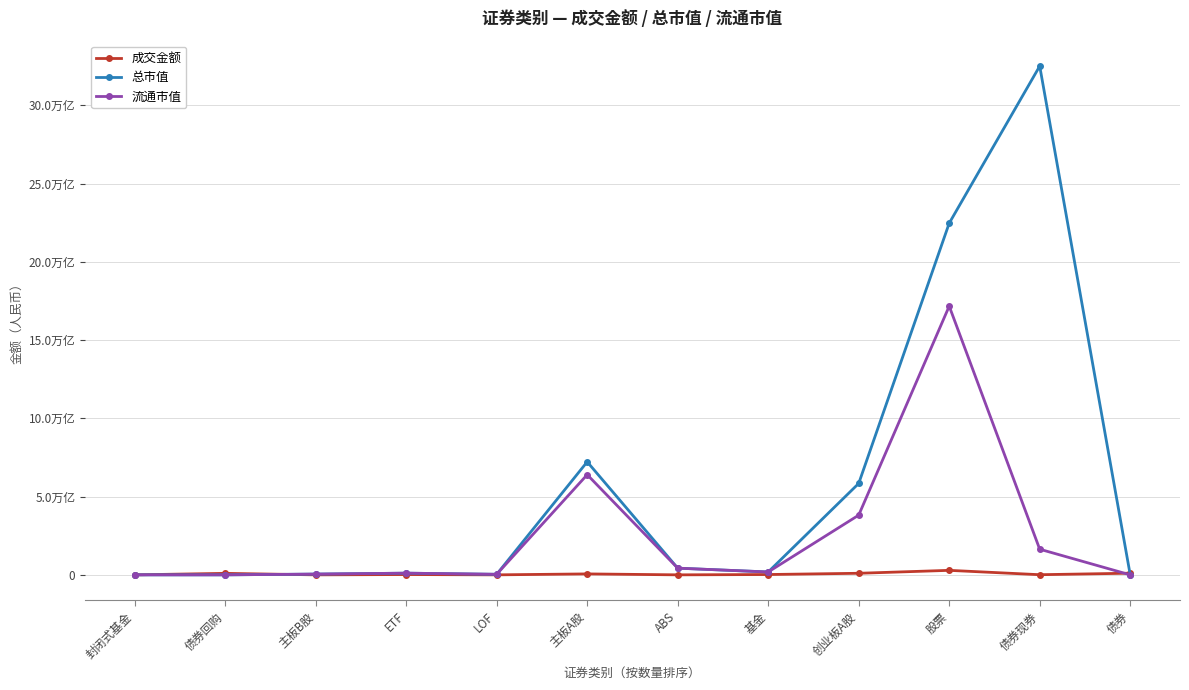

What is the difference between the highest and lowest values at LOF?

35265912233.4